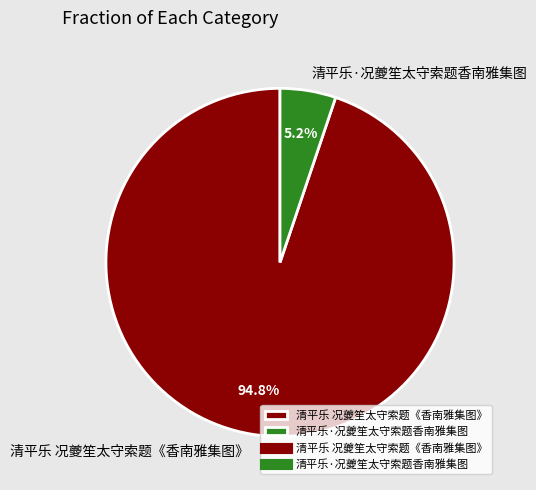

Count the number of slices in the pie.

2